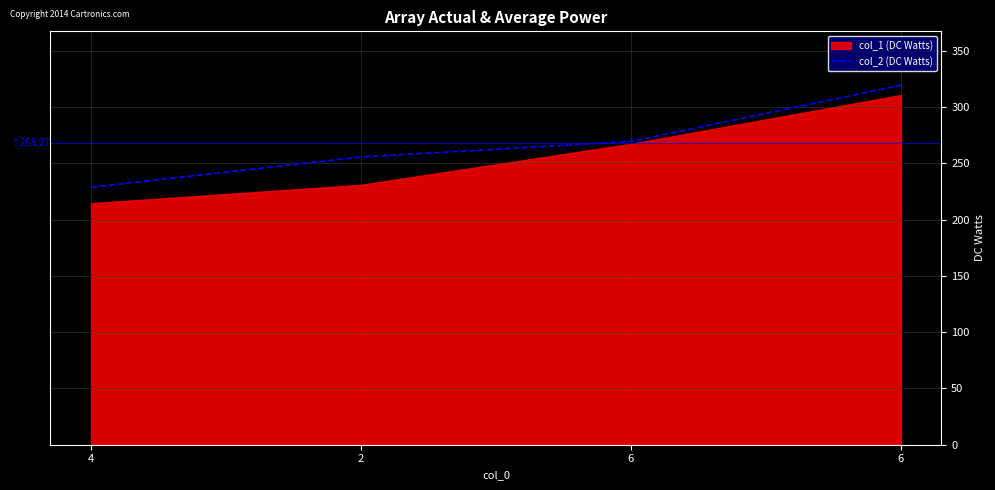

Which category has the lowest value across all series?

4